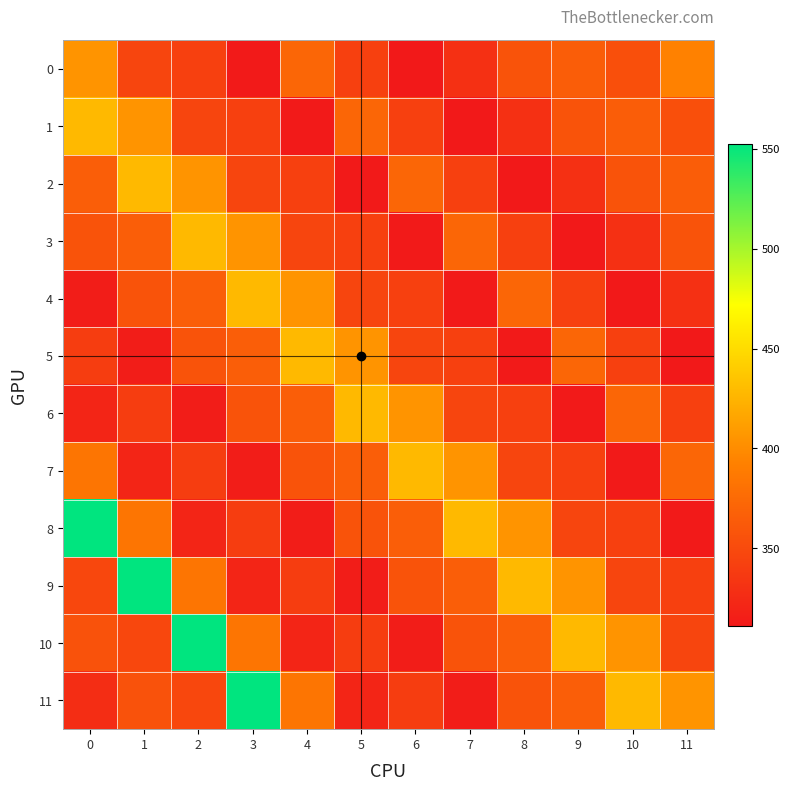

Which series has the largest total across all categories?

10